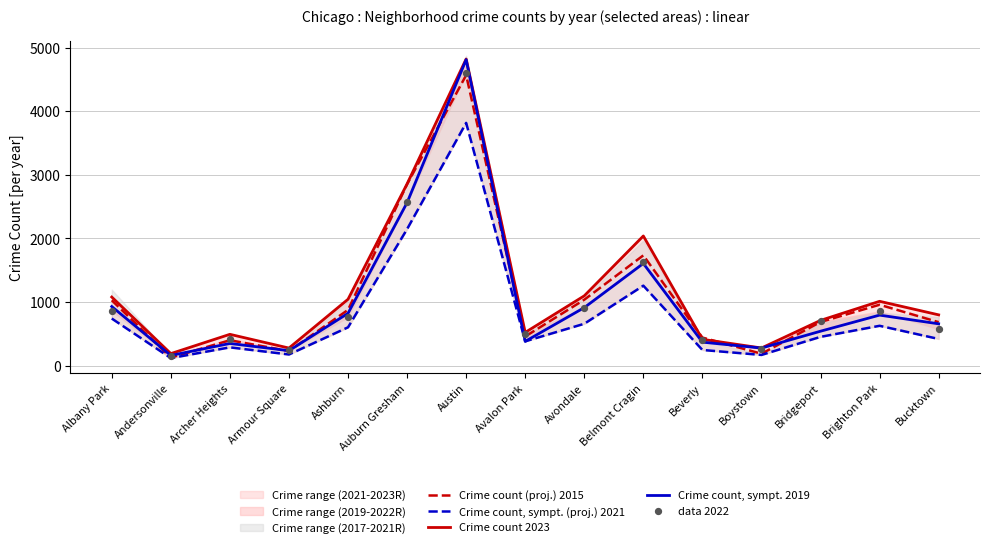

Which series has the widest spread of Y values?

Crime count, sympt. 2019